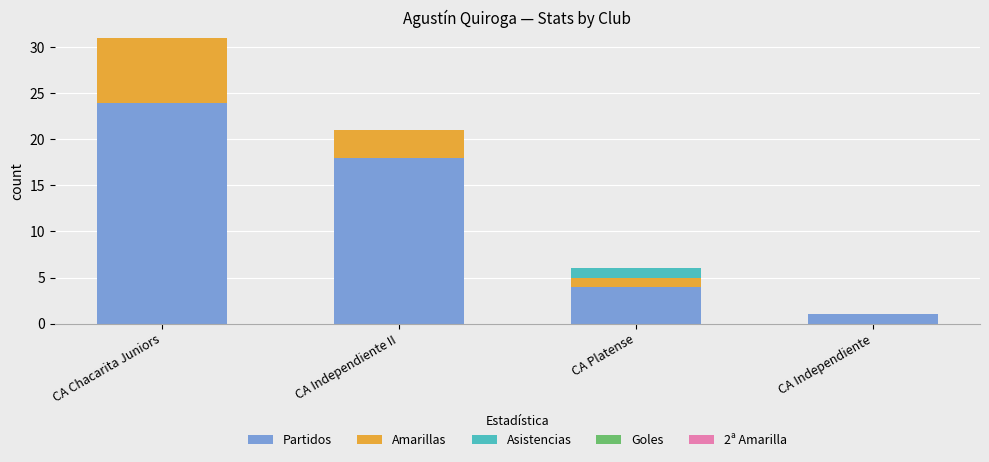

What is the total value across all series at CA Independiente II?

21